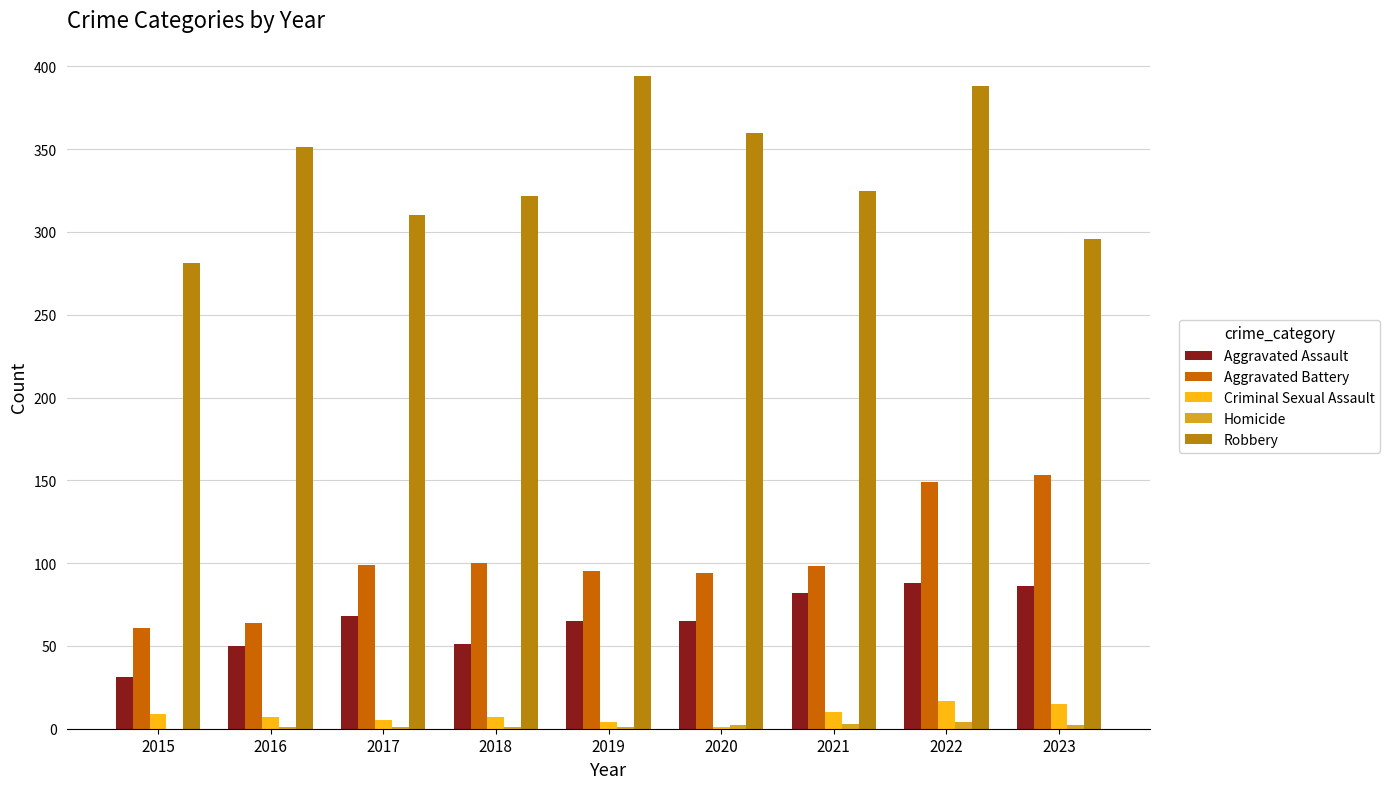

Reading left to right, what are all the values shown in this chart?

Aggravated Assault: 2015=31	2016=50	2017=68	2018=51	2019=65	2020=65	2021=82	2022=88	2023=86
Aggravated Battery: 2015=61	2016=64	2017=99	2018=100	2019=95	2020=94	2021=98	2022=149	2023=153
Criminal Sexual Assault: 2015=9	2016=7	2017=5	2018=7	2019=4	2020=1	2021=10	2022=17	2023=15
Homicide: 2015=0	2016=1	2017=1	2018=1	2019=1	2020=2	2021=3	2022=4	2023=2
Robbery: 2015=281	2016=351	2017=310	2018=322	2019=394	2020=360	2021=325	2022=388	2023=296